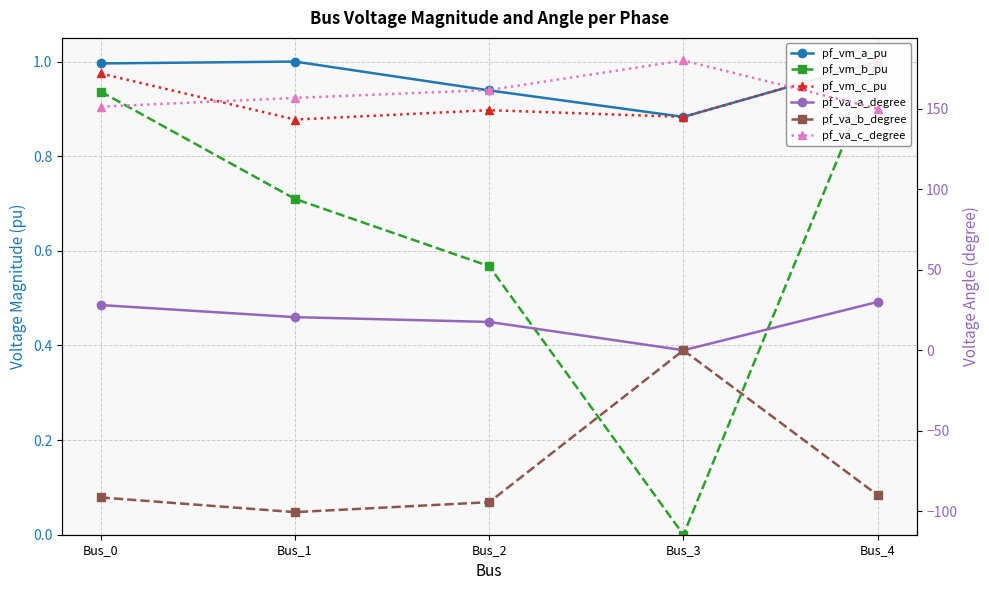

In pf_va_b_degree, how many points are higher than both neighbors (excluding endpoints)?

1